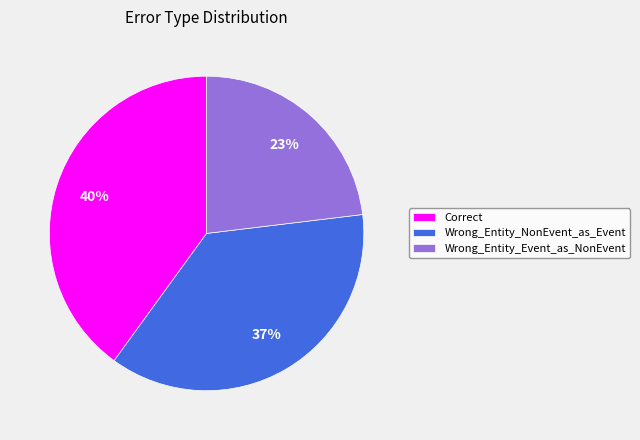

To the nearest percent, what is the combined percentage of Wrong_Entity_Event_as_NonEvent and Correct?

63%